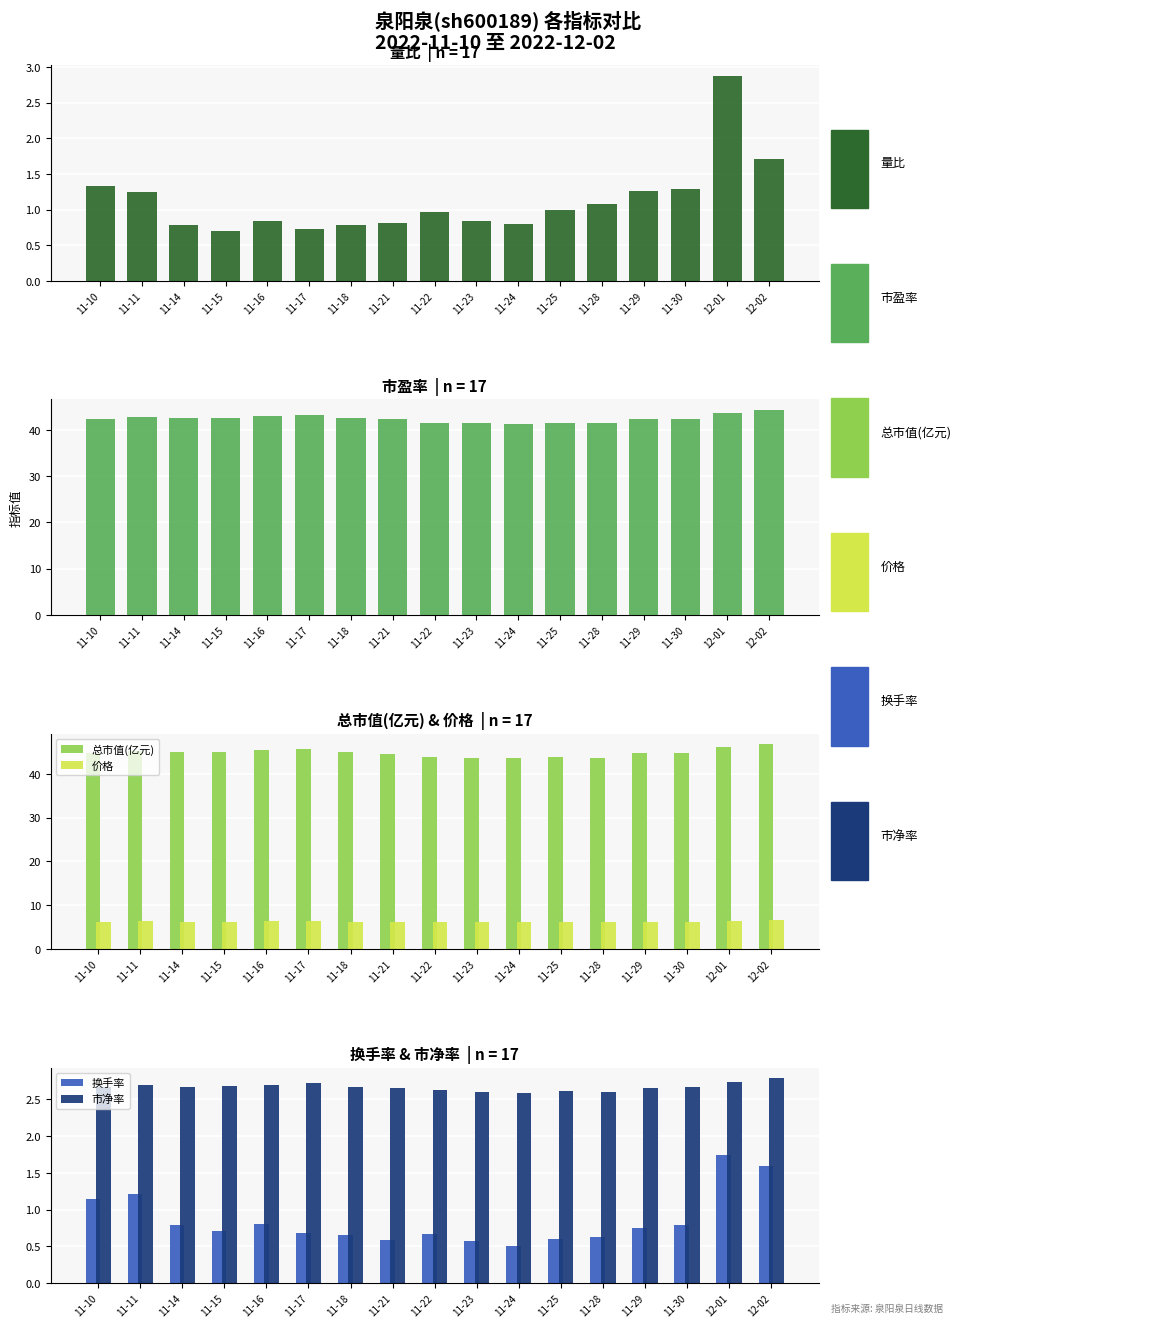

Rank the series at 11-30 from highest to lowest value.

总市值(亿元), 市盈率, 价格, 市净率, 量比, 换手率